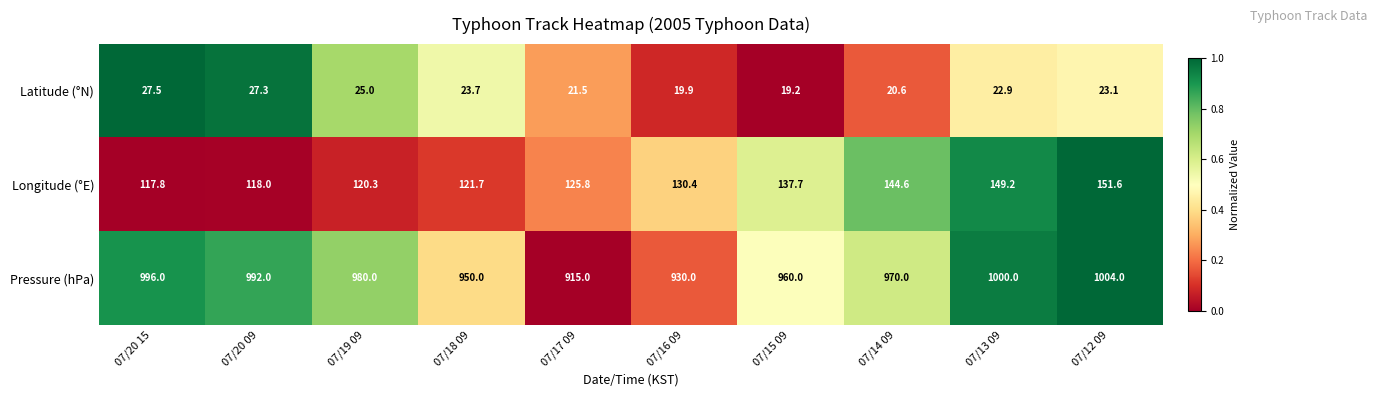

What is the sum of the Latitude (°N) values at 07/20 15 and 07/14 09?

48.1